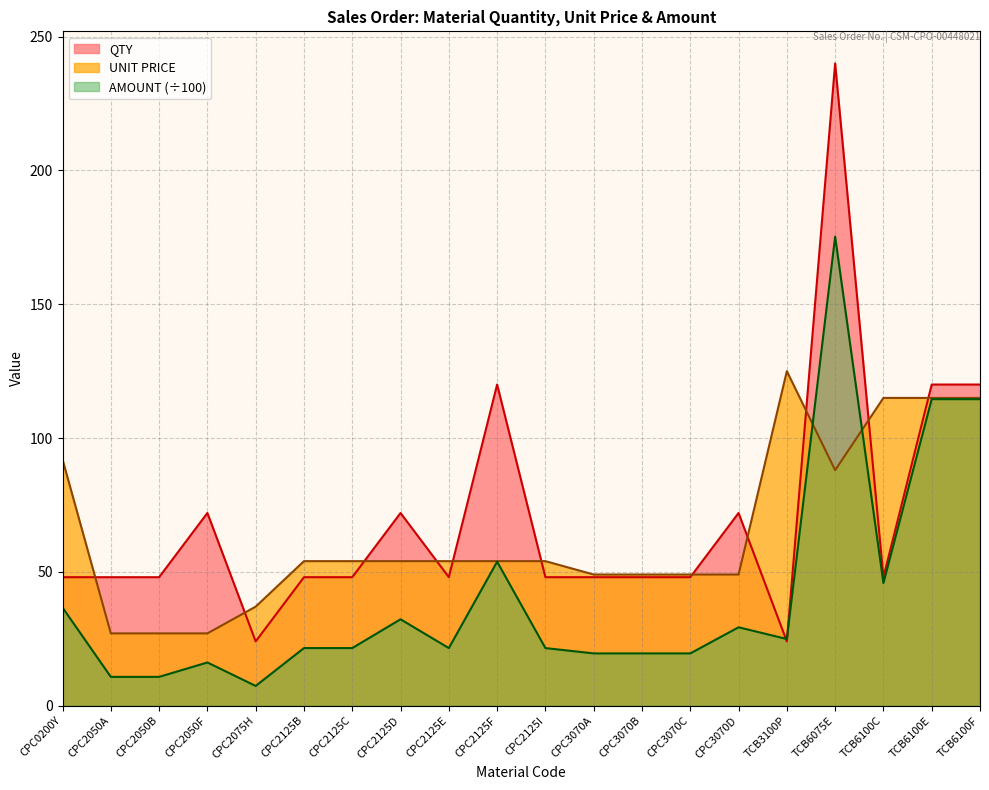

List the series in order of their peak value, highest first.

QTY, AMOUNT (÷100), UNIT PRICE